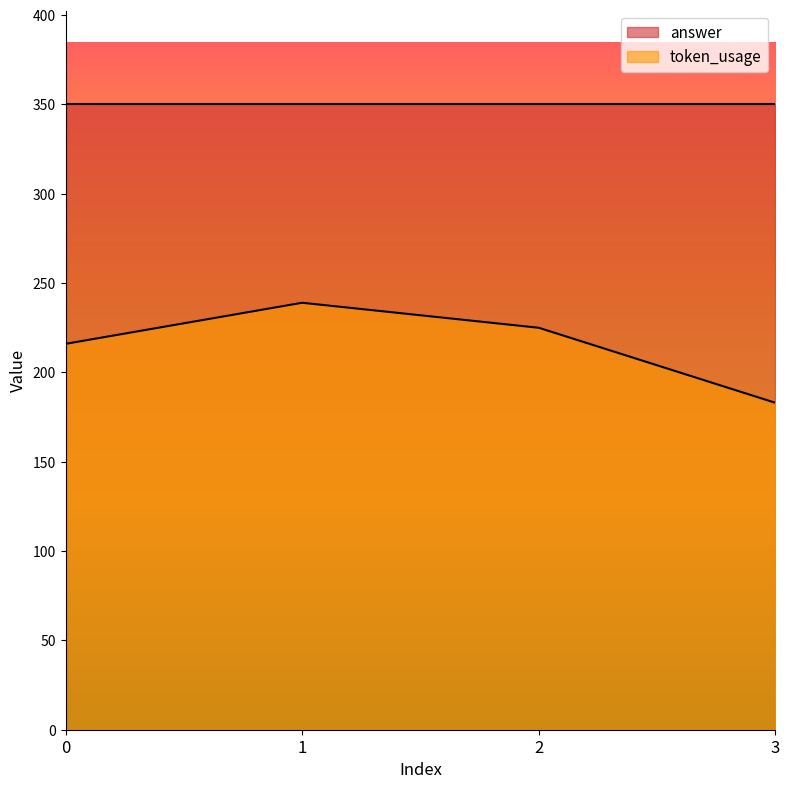

Reading left to right, extract all data points from this chart.

216	239	225	183